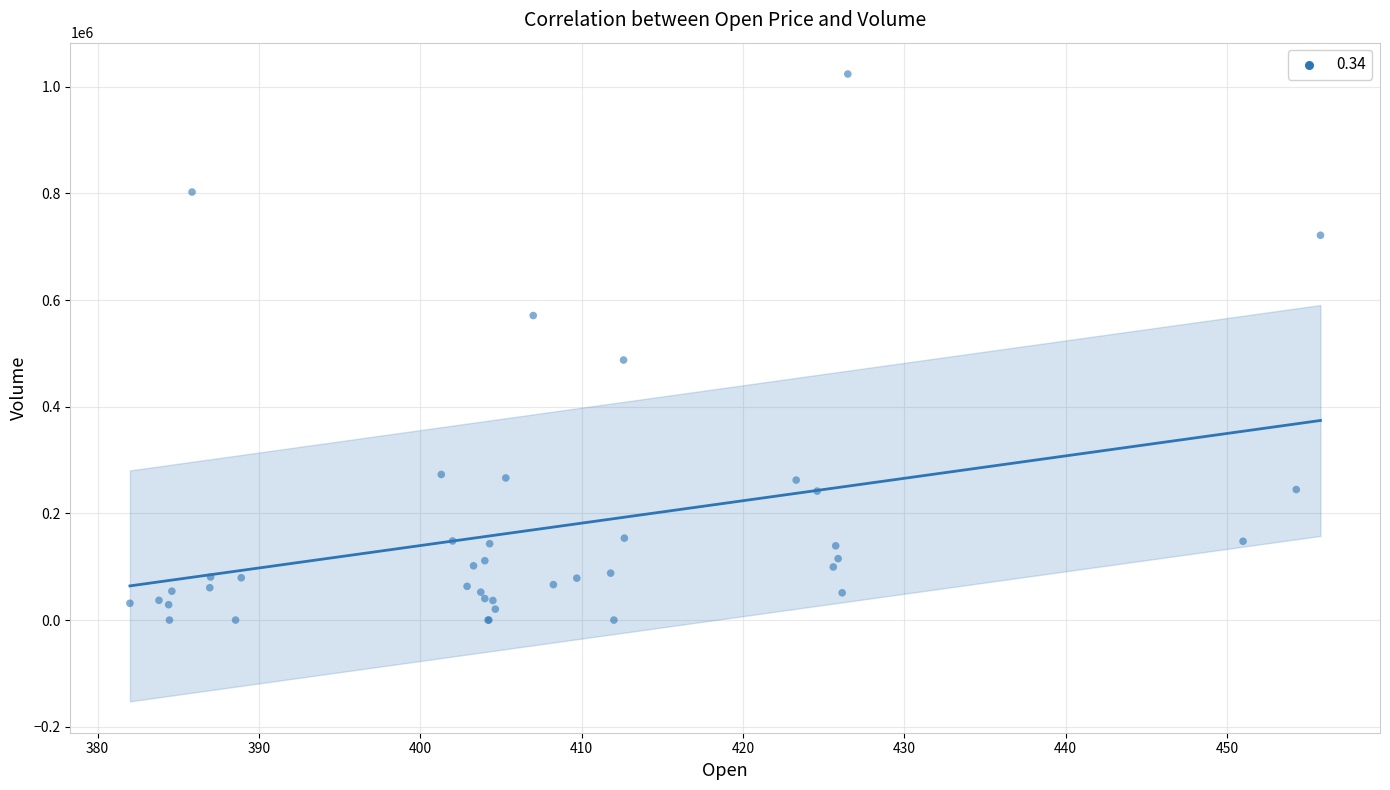

What Y value in the scatter plot is closest to 511869?

487522